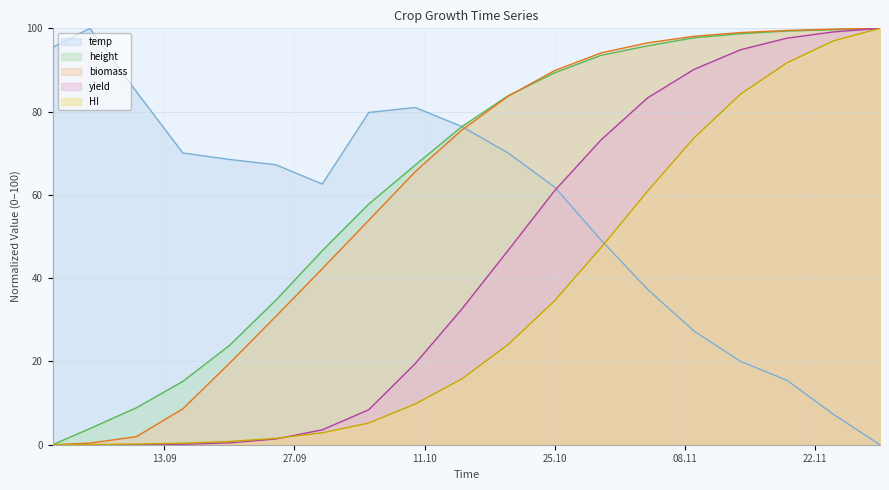

True or false: height and HI intersect in this chart.

False